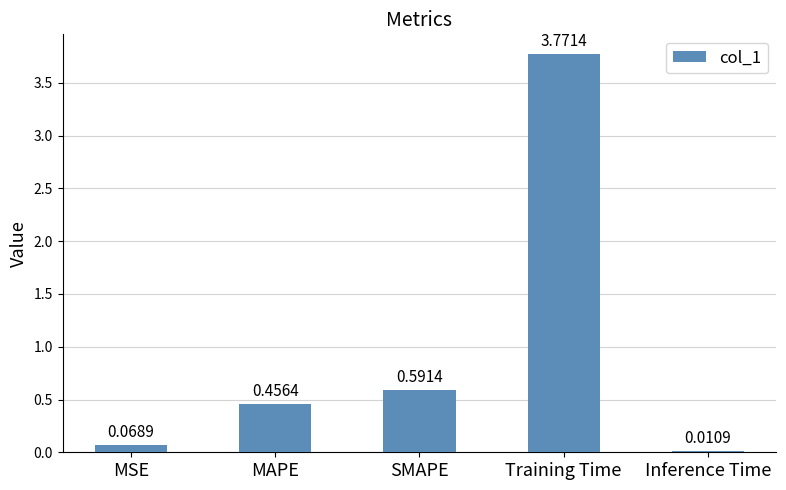

Count the number of categories in the chart.

5